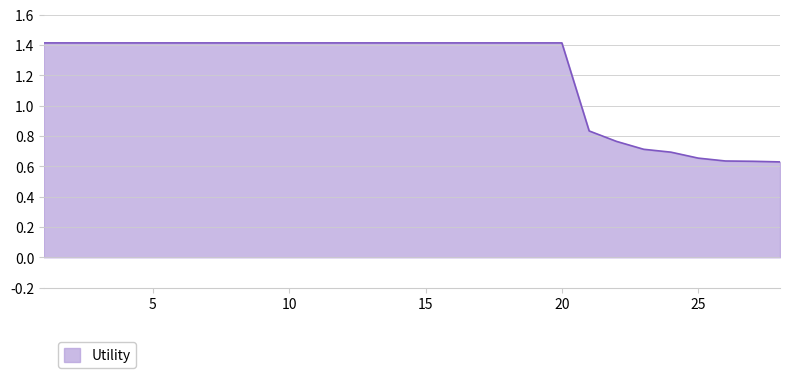

What is the greatest value displayed?

1.4